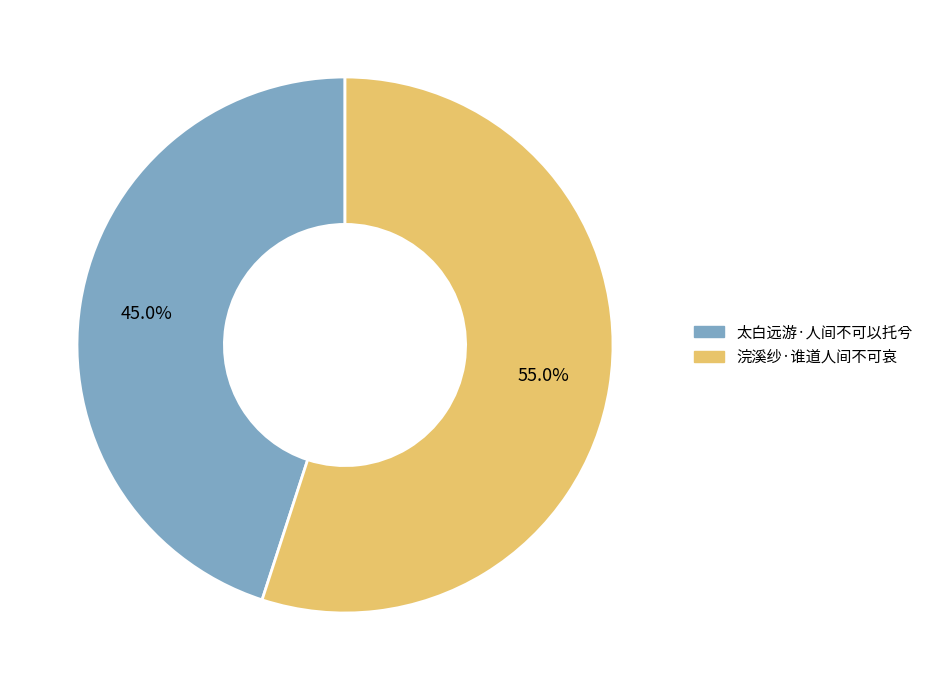

What is the total percentage of 太白远游·人间不可以托兮 and 浣溪纱·谁道人间不可哀?

100.0%